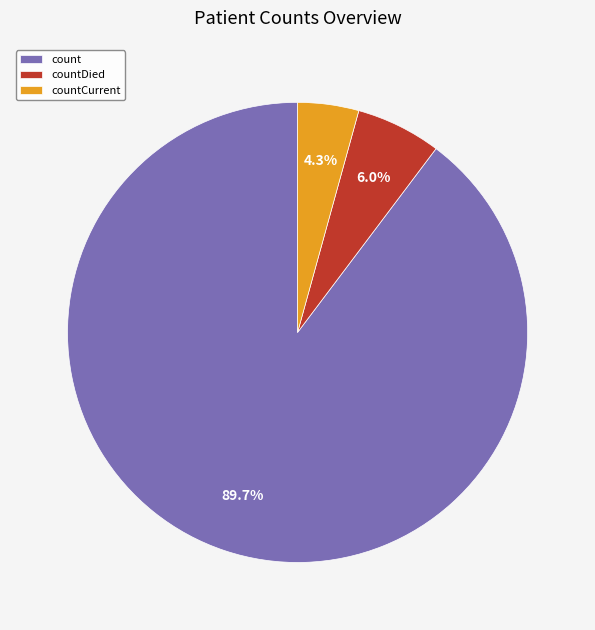

The count slice represents 84% of the pie. True or false?

False